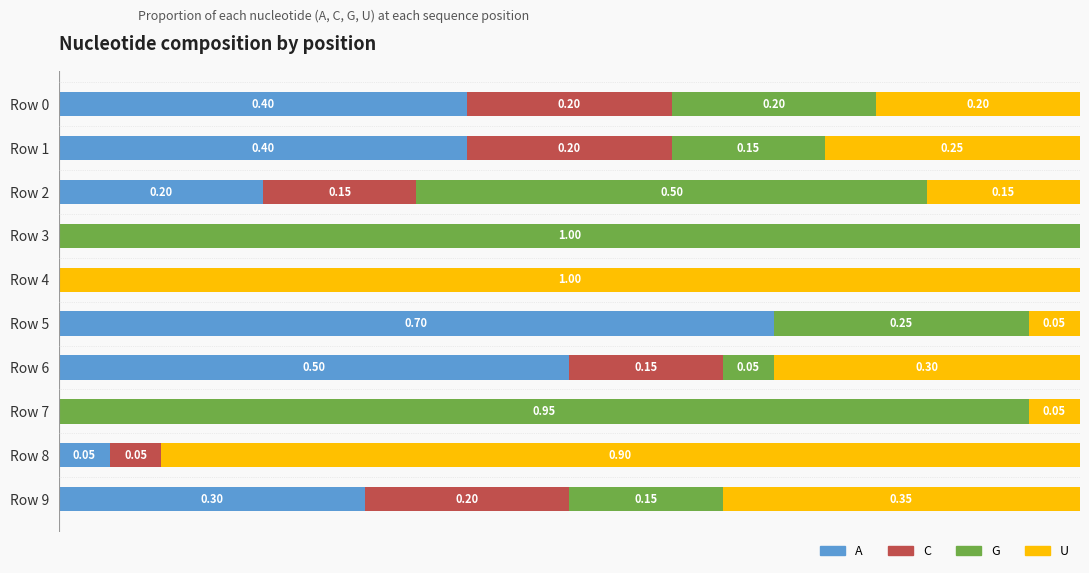

What are all the series names shown in the legend?

A, C, G, U